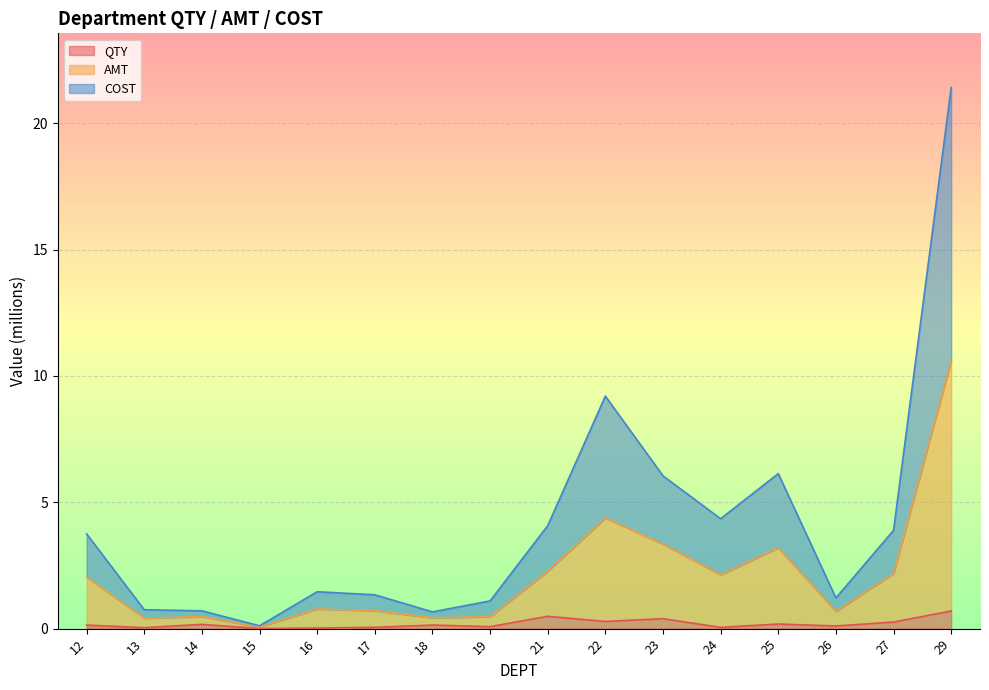

True or false: COST and AMT intersect in this chart.

False